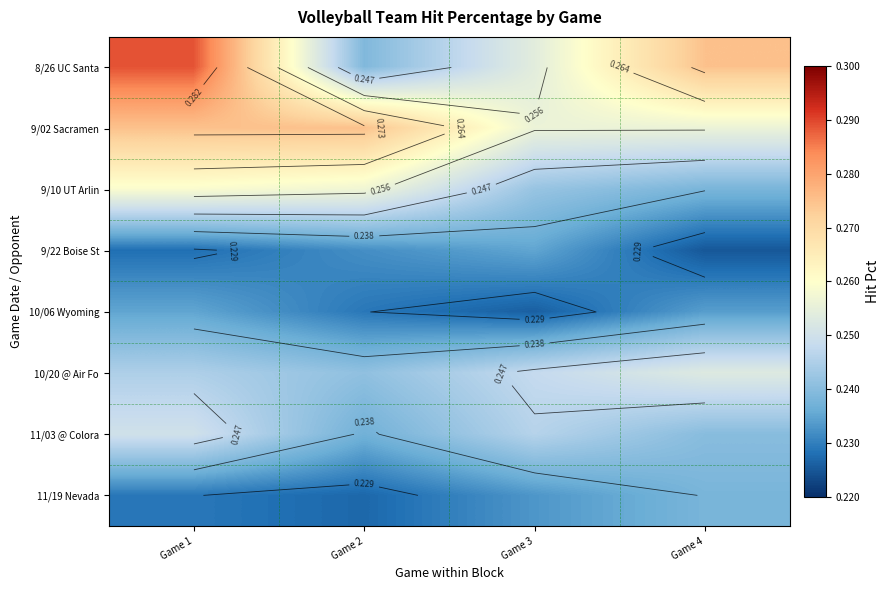

What is the total value across all series at Game 3?

1.9